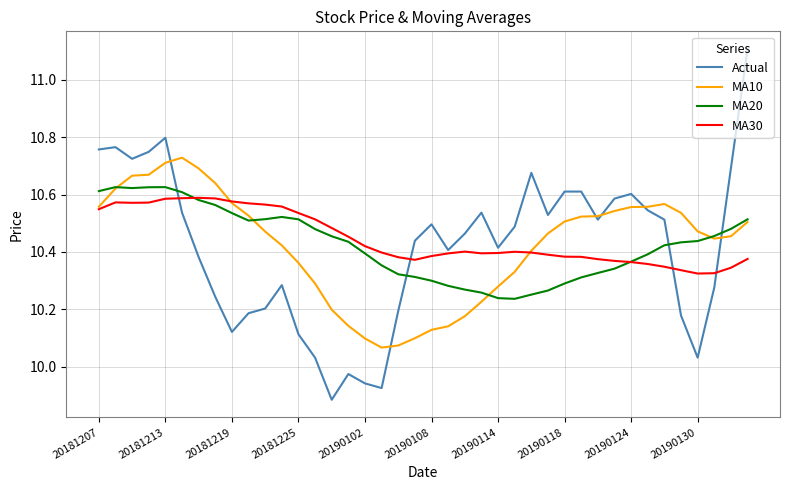

Does the chart have visible grid lines?

Yes